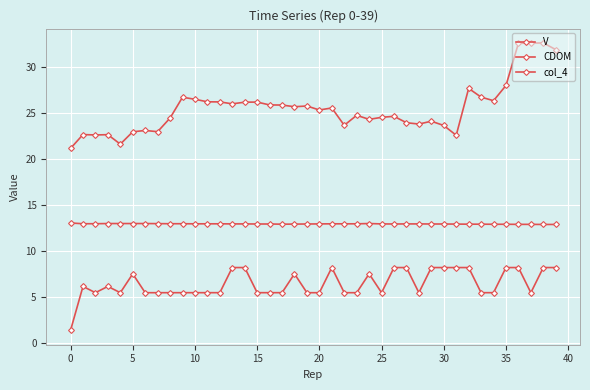

How many data points does each series have?

40